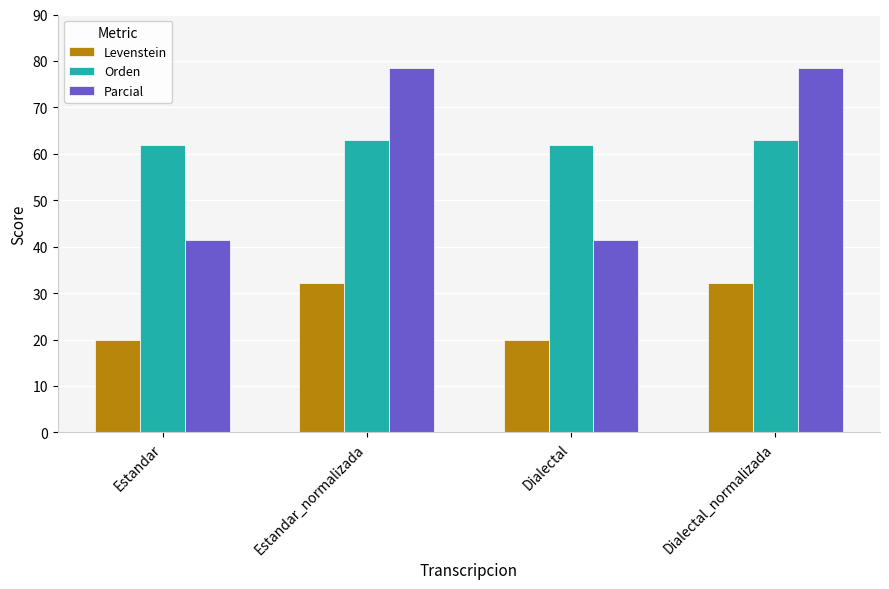

How many bars are there in total?

12